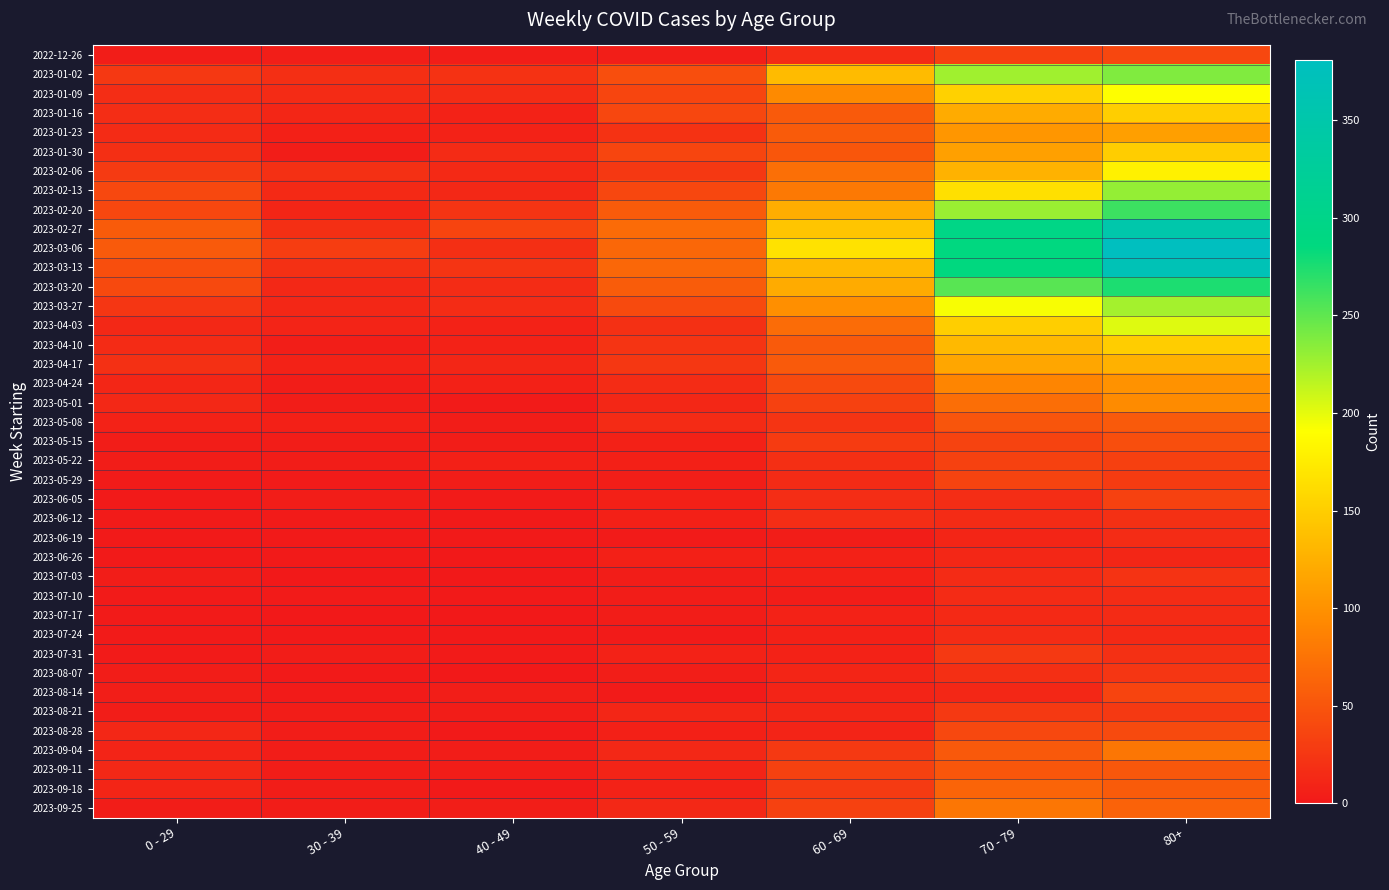

Which has a higher value, 50 - 59 or 70 - 79?

70 - 79